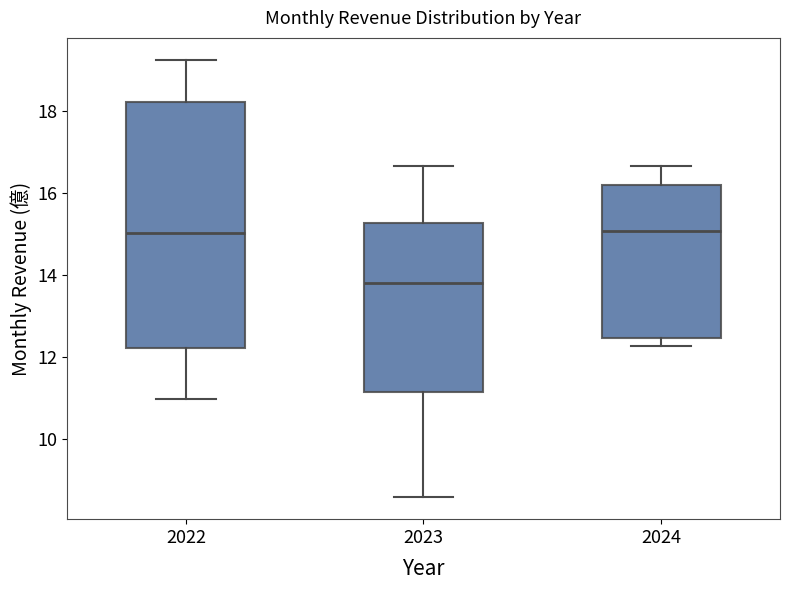

Reading left to right, transcribe this box plot: for each box, give where its median line is, the range the box spans, and where its two whiskers end, as read against the y-axis. The values are not printed on the chart, so give them approximately, as read against the axis.

2022: median 15.0, box 12.2 to 18.2, whiskers 11.0 to 19.2
2023: median 13.8, box 11.2 to 15.2, whiskers 8.6 to 16.6
2024: median 15.0, box 12.4 to 16.2, whiskers 12.2 to 16.6